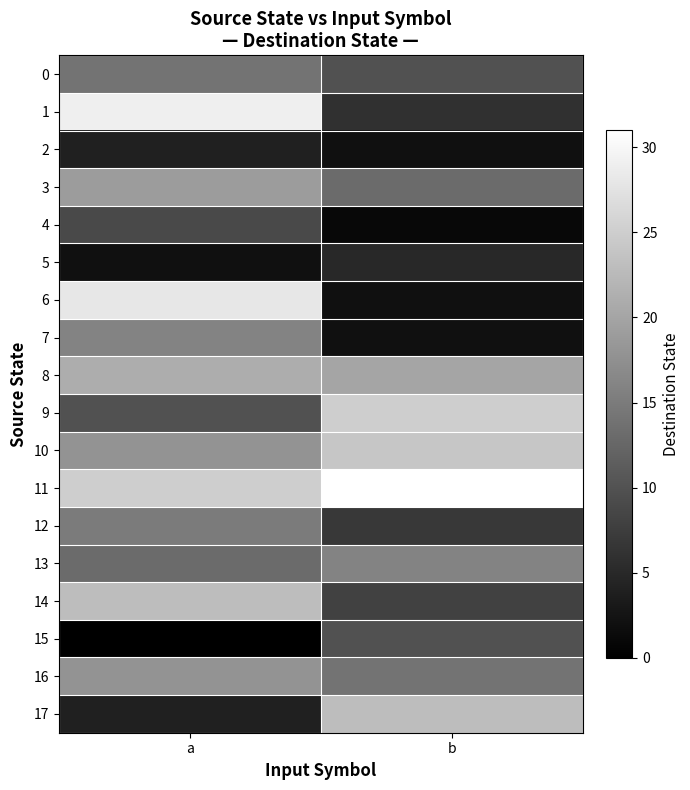

Which series changed the most between a and b?

6